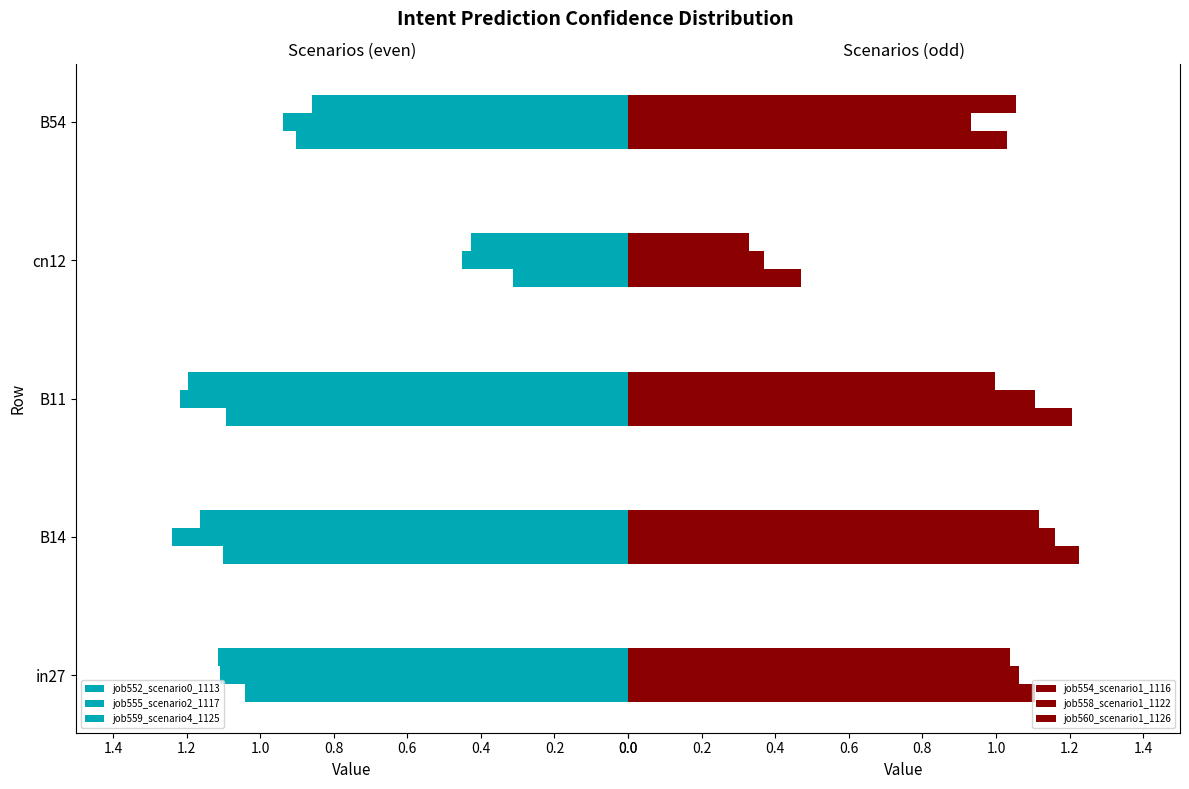

Between in27 and cn12, which series saw the biggest shift?

job552_scenario0_1113